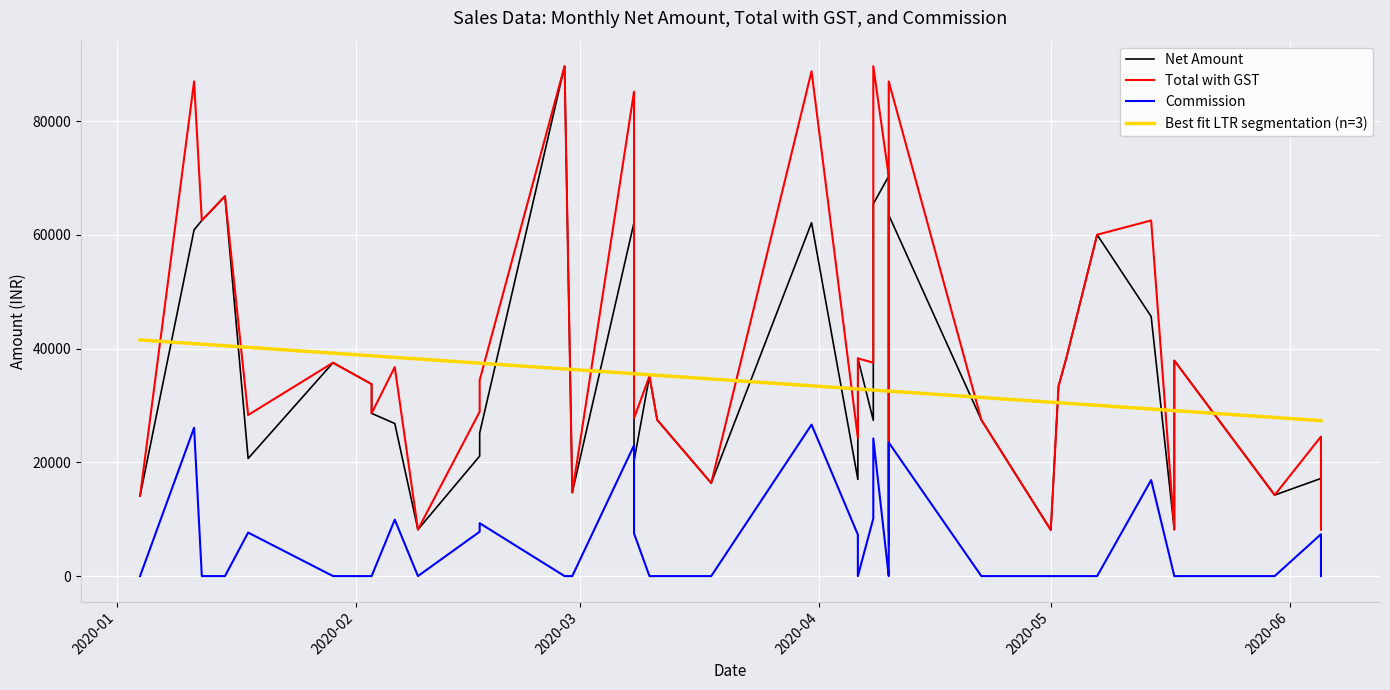

What is the difference between the second highest and minimum values in the Net Amount series?

64835.1